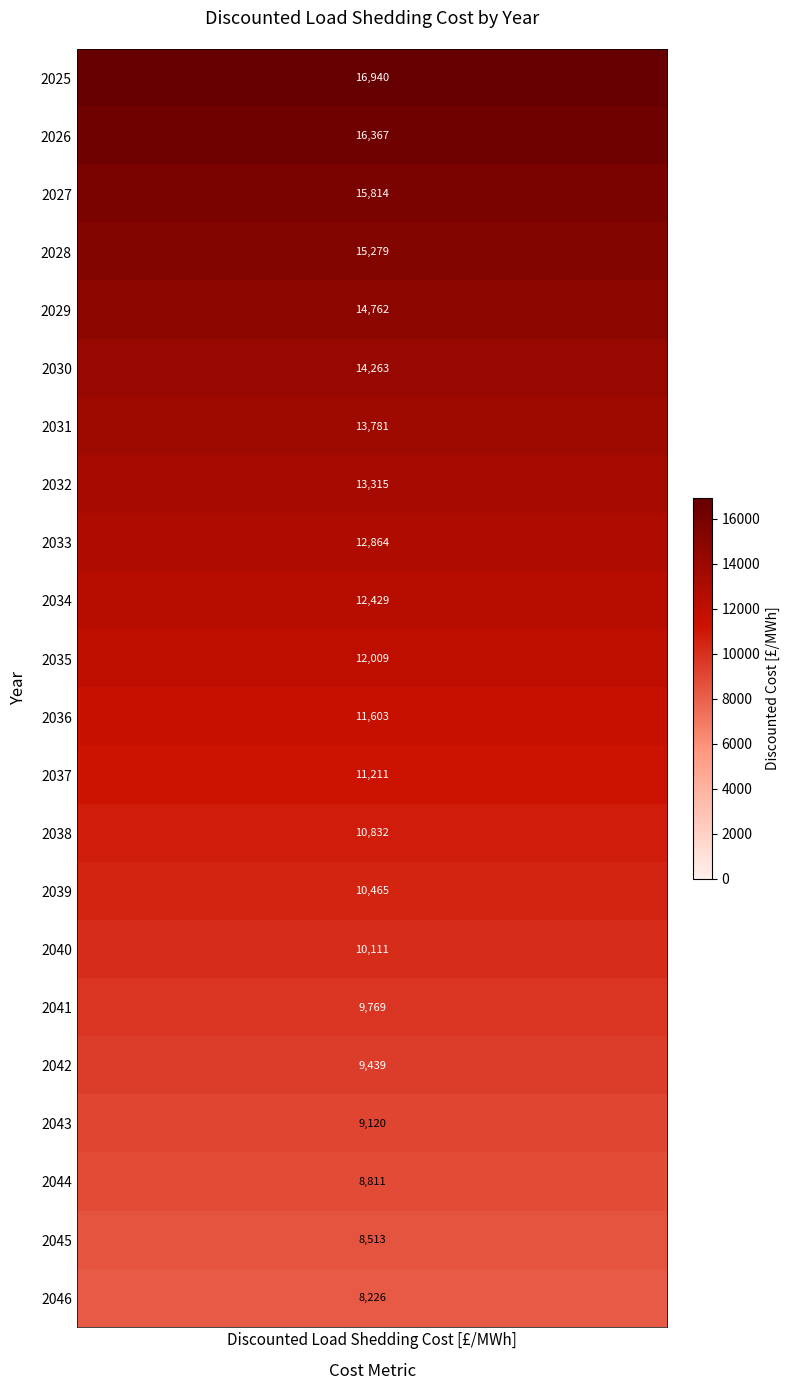

Reading left to right, transcribe all the data shown in this chart.

16940.0	16367.1	15813.7	15278.9	14762.2	14263.0	13780.7	13314.7	12864.4	12429.4	12009.1	11603.0	11210.6	10831.5	10465.2	10111.3	9769.4	9439.0	9119.8	8811.4	8513.5	8225.6